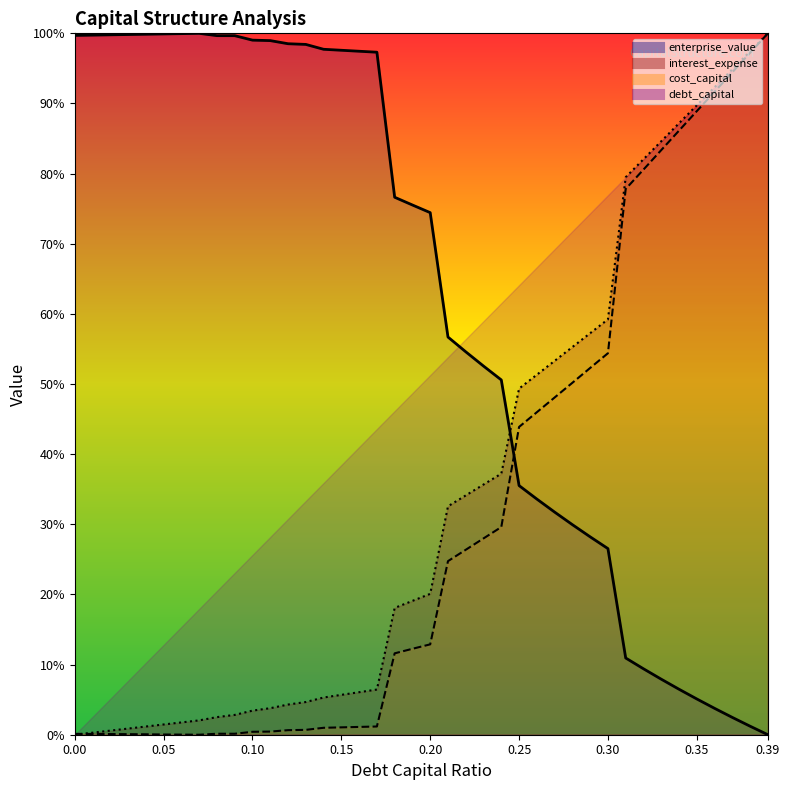

What is the value of the enterprise_value point at the 13th from the left?

1.0